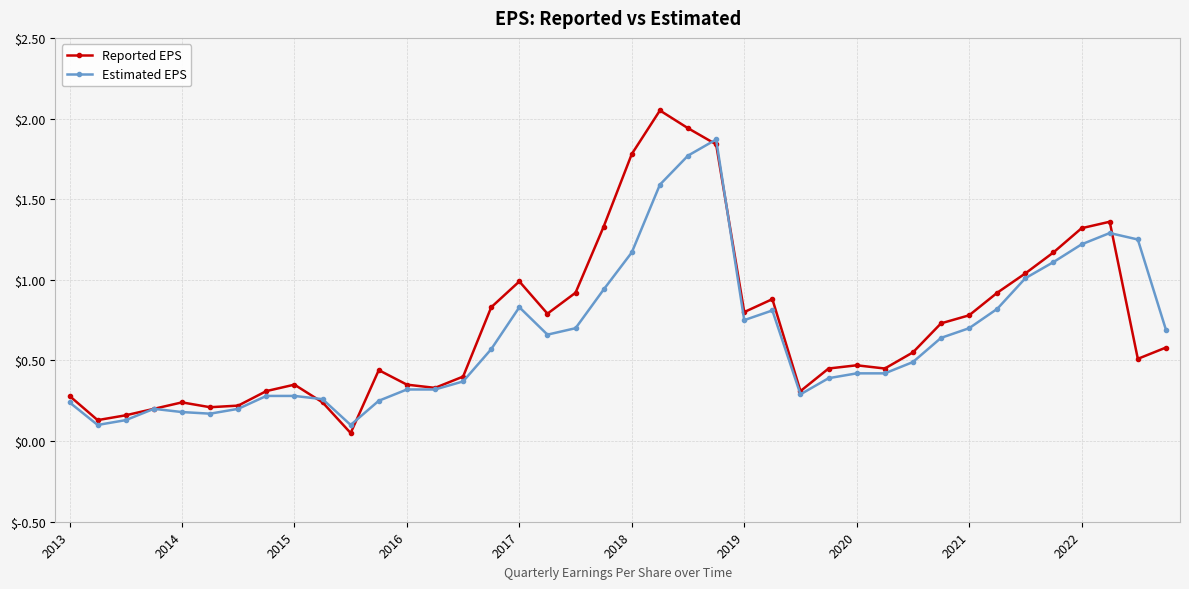

List the series in order of their peak value, highest first.

Reported EPS, Estimated EPS